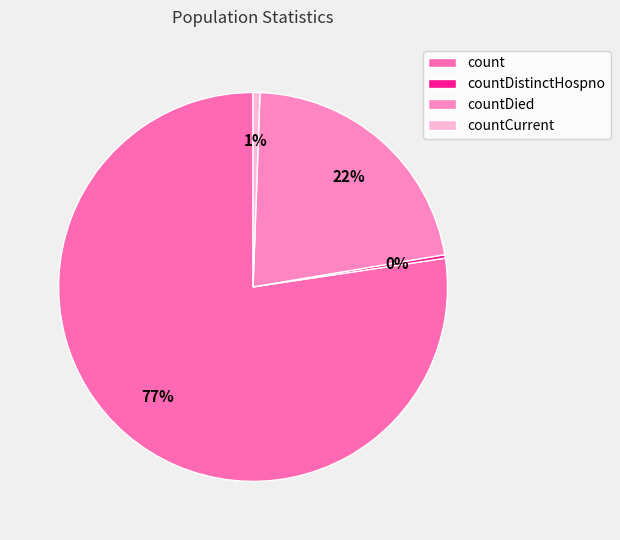

How many slices are in this pie chart?

4